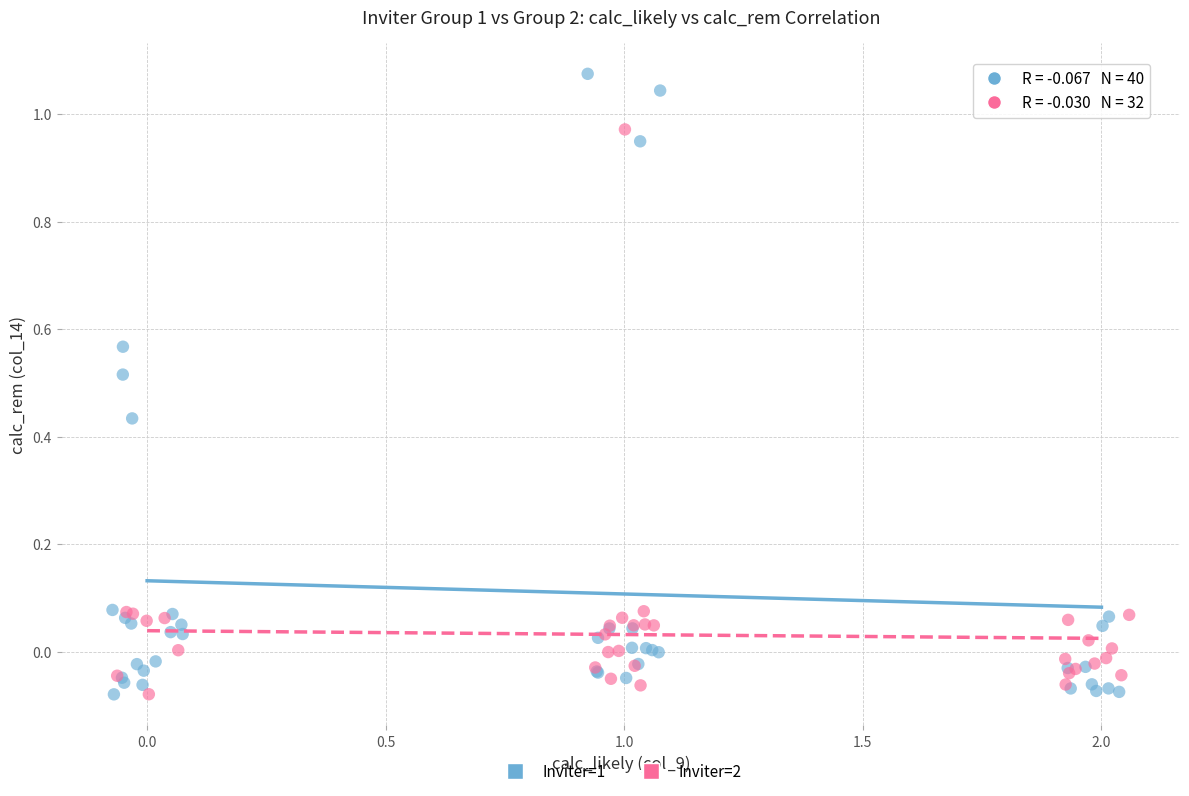

Which series has the widest spread of Y values?

Inviter=1